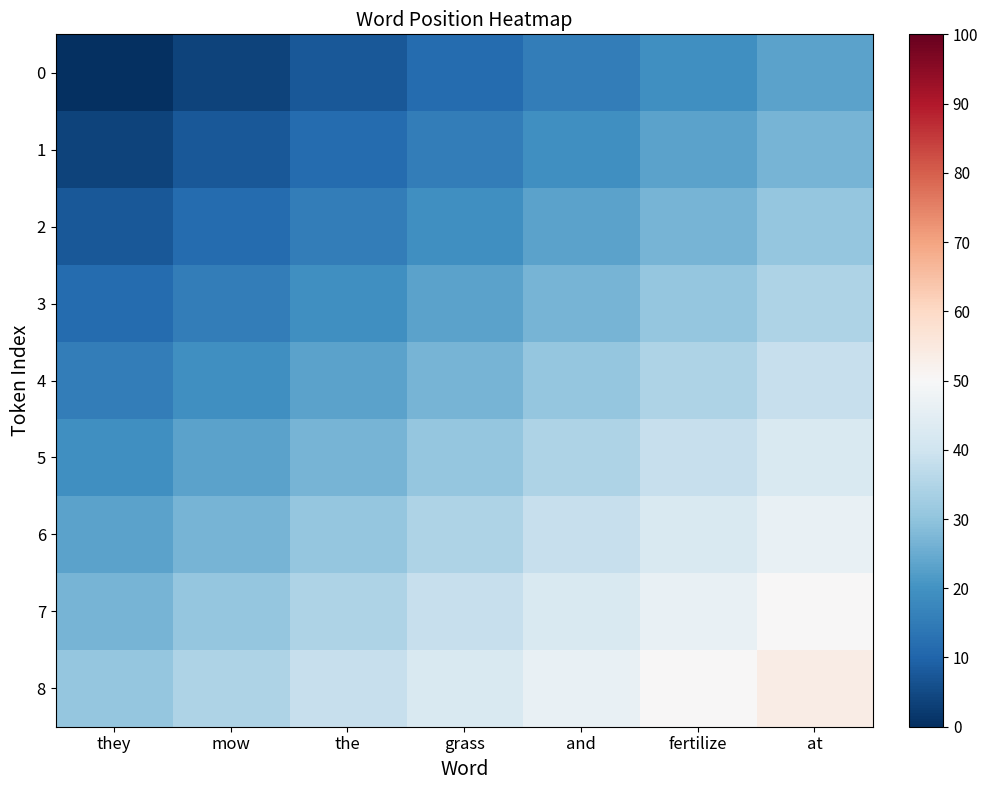

At fertilize, list the series in order from largest to smallest.

8, 7, 6, 5, 4, 3, 2, 1, 0